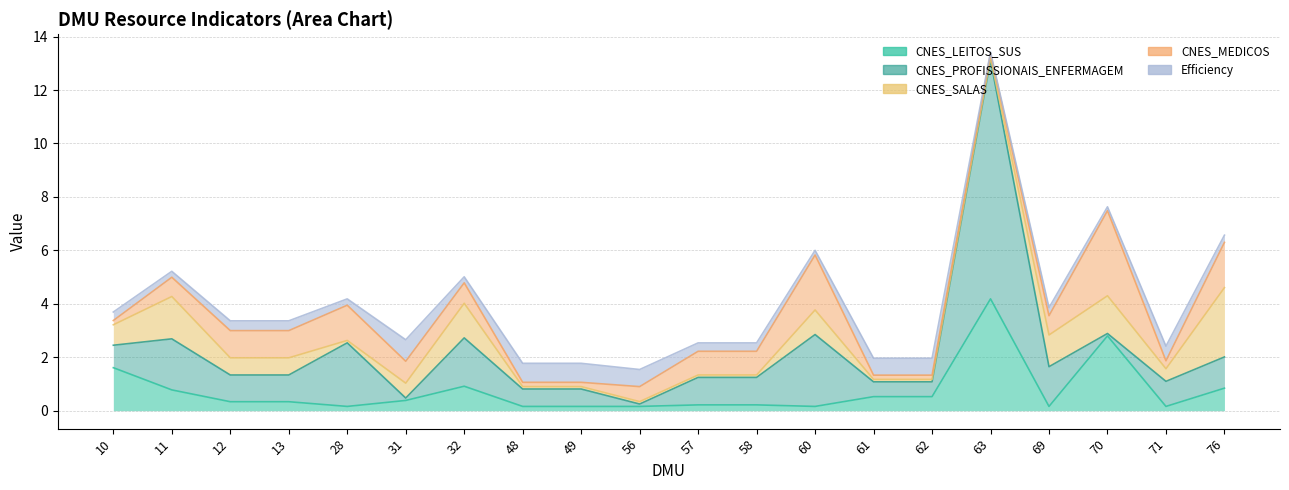

What is the greatest value displayed?

8.9